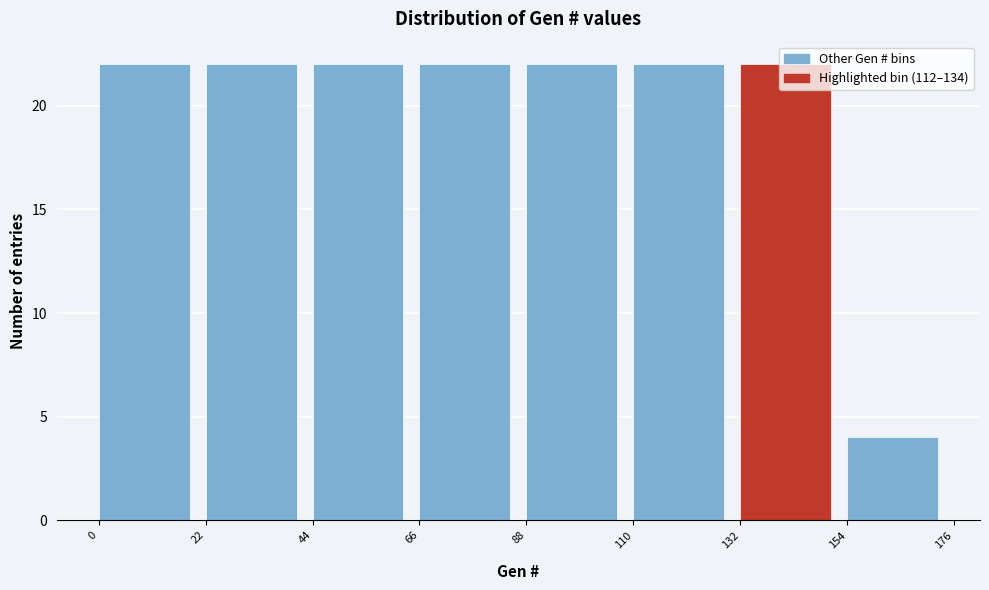

Reading left to right, transcribe this chart: for each bar, give the range it covers on the x-axis and its height. The values are not printed on the chart, so give them approximately, as read against the axis.

0 to 22: 22
22 to 44: 22
44 to 66: 22
66 to 88: 22
88 to 110: 22
110 to 132: 22
132 to 154: 22
154 to 176: 4